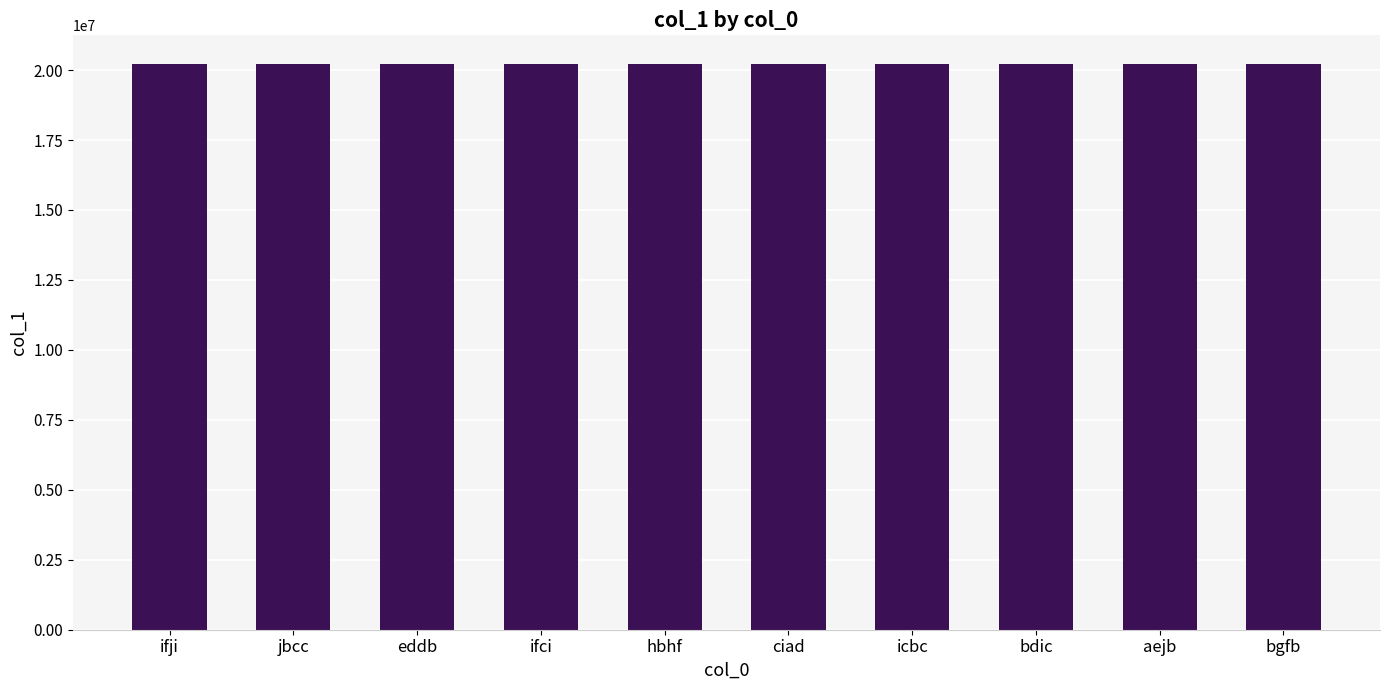

What is the sum of the values at aejb and bdic?

40444073